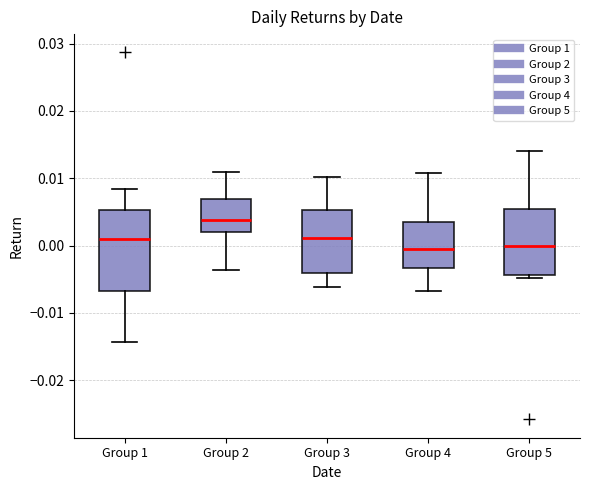

Reading left to right, transcribe this box plot: for each box, give where its median line is, the range the box spans, and where its two whiskers end, as read against the y-axis. The values are not printed on the chart, so give them approximately, as read against the axis.

Group 1: median 0.001, box -0.007 to 0.005, whiskers -0.014 to 0.008
Group 2: median 0.004, box 0.002 to 0.007, whiskers -0.004 to 0.011
Group 3: median 0.001, box -0.004 to 0.005, whiskers -0.006 to 0.010
Group 4: median 0.000, box -0.003 to 0.004, whiskers -0.007 to 0.011
Group 5: median 0.000, box -0.004 to 0.005, whiskers -0.005 to 0.014